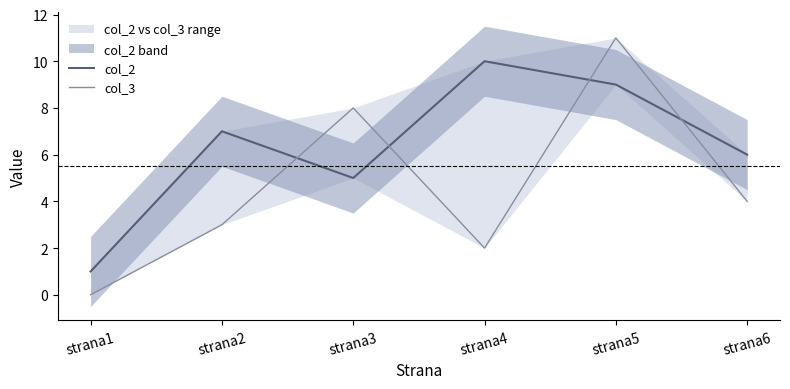

Where is col_2 nearest to the value 5?

strana3